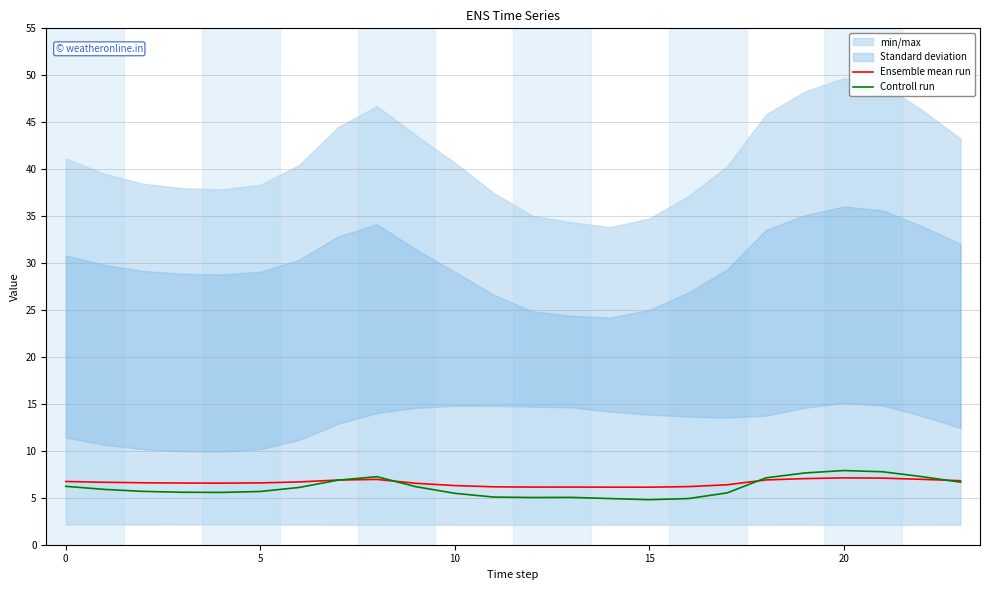

How many times do Controll run and Ensemble mean run cross each other?

4